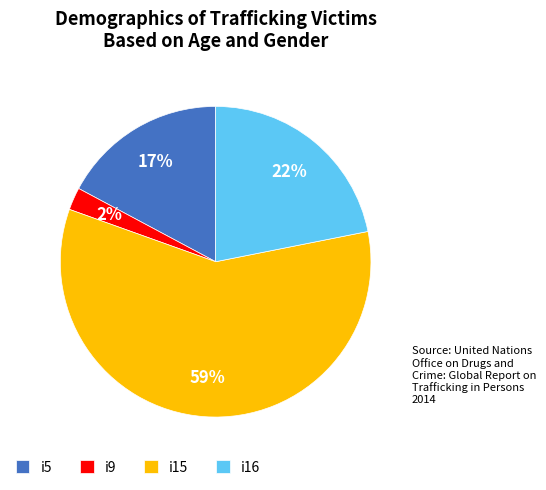

True or false: i16 accounts for 27% of the total.

False